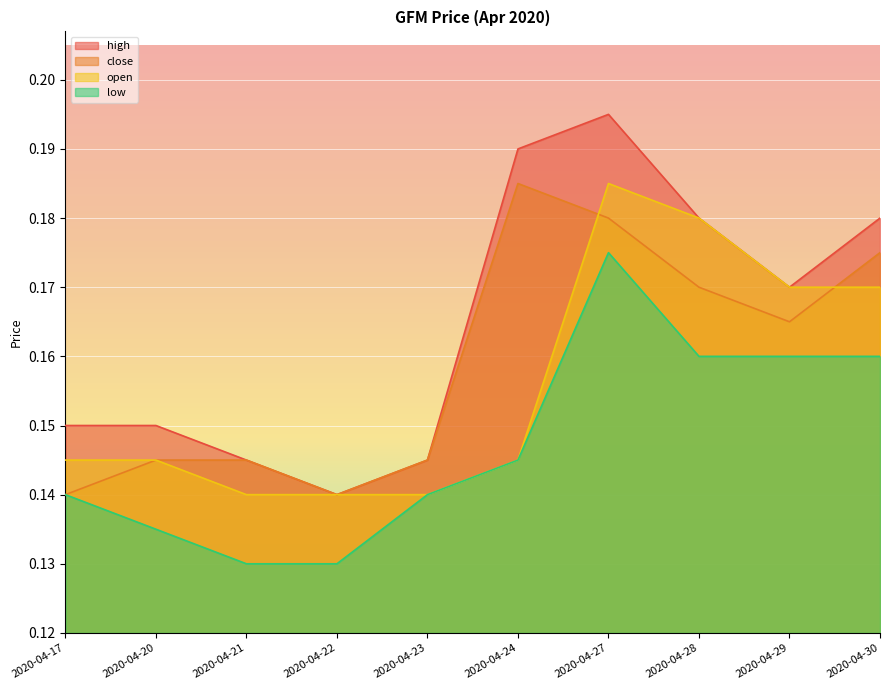

At which label does low reach its peak?

2020-04-27